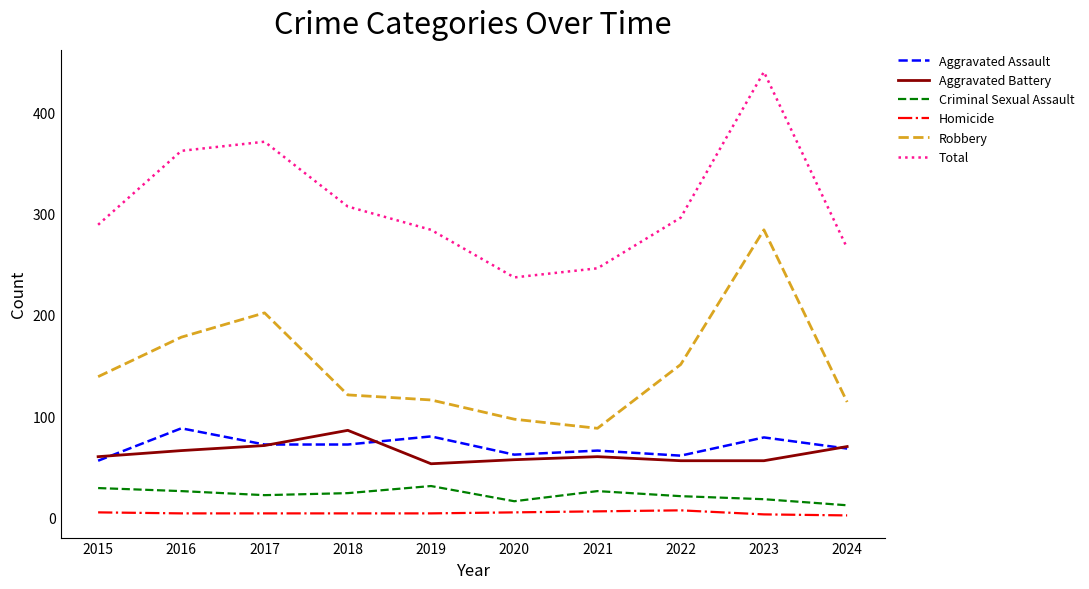

True or false: Aggravated Assault and Robbery cross at least once.

False